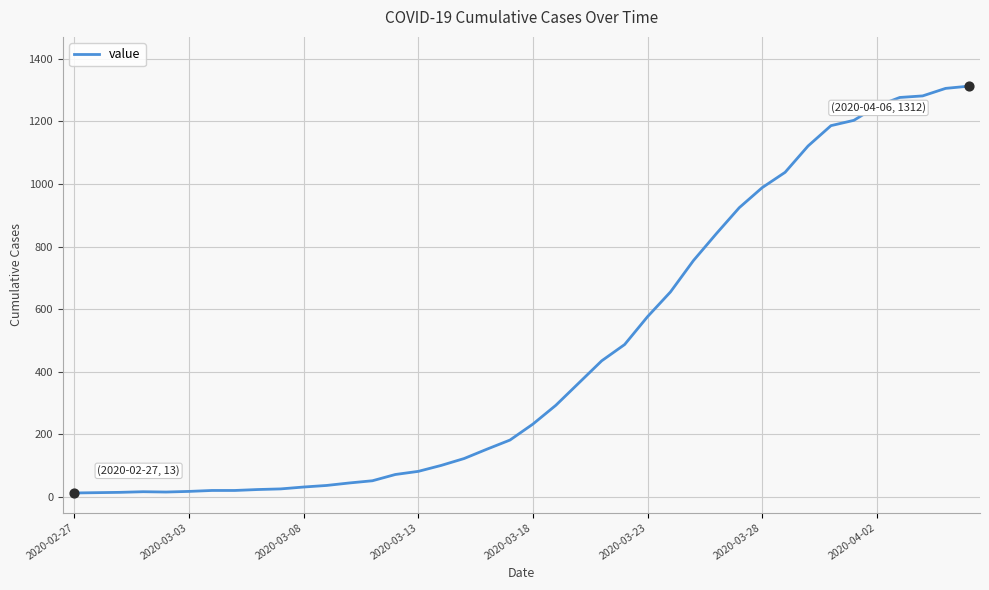

What is the difference between the maximum and minimum values?

1299